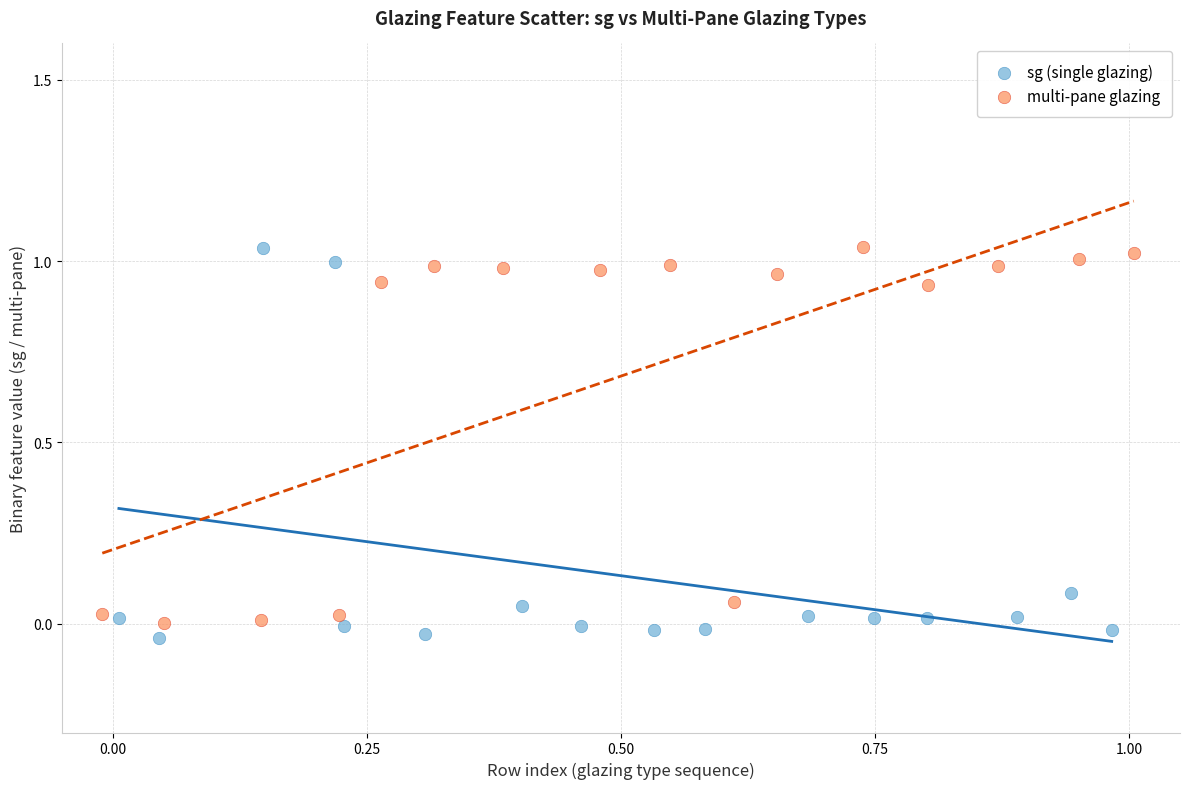

What are all the series names shown in the legend?

sg (single glazing), multi-pane glazing